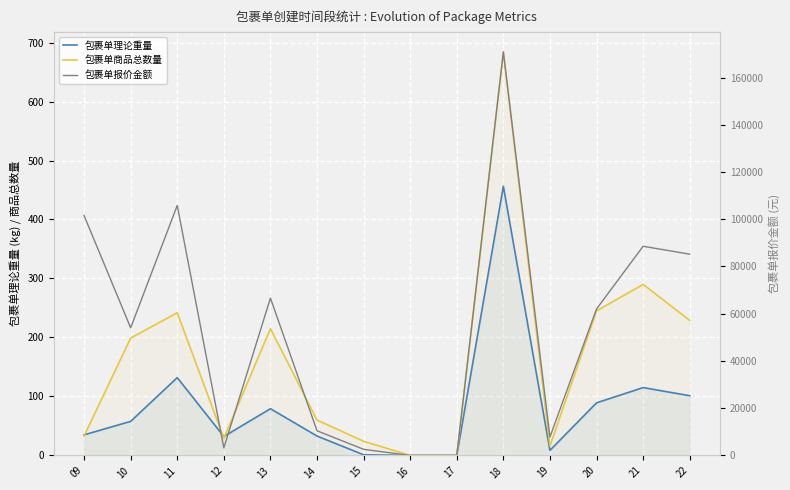

How many data points in 包裹单理论重量 are above 57?

7